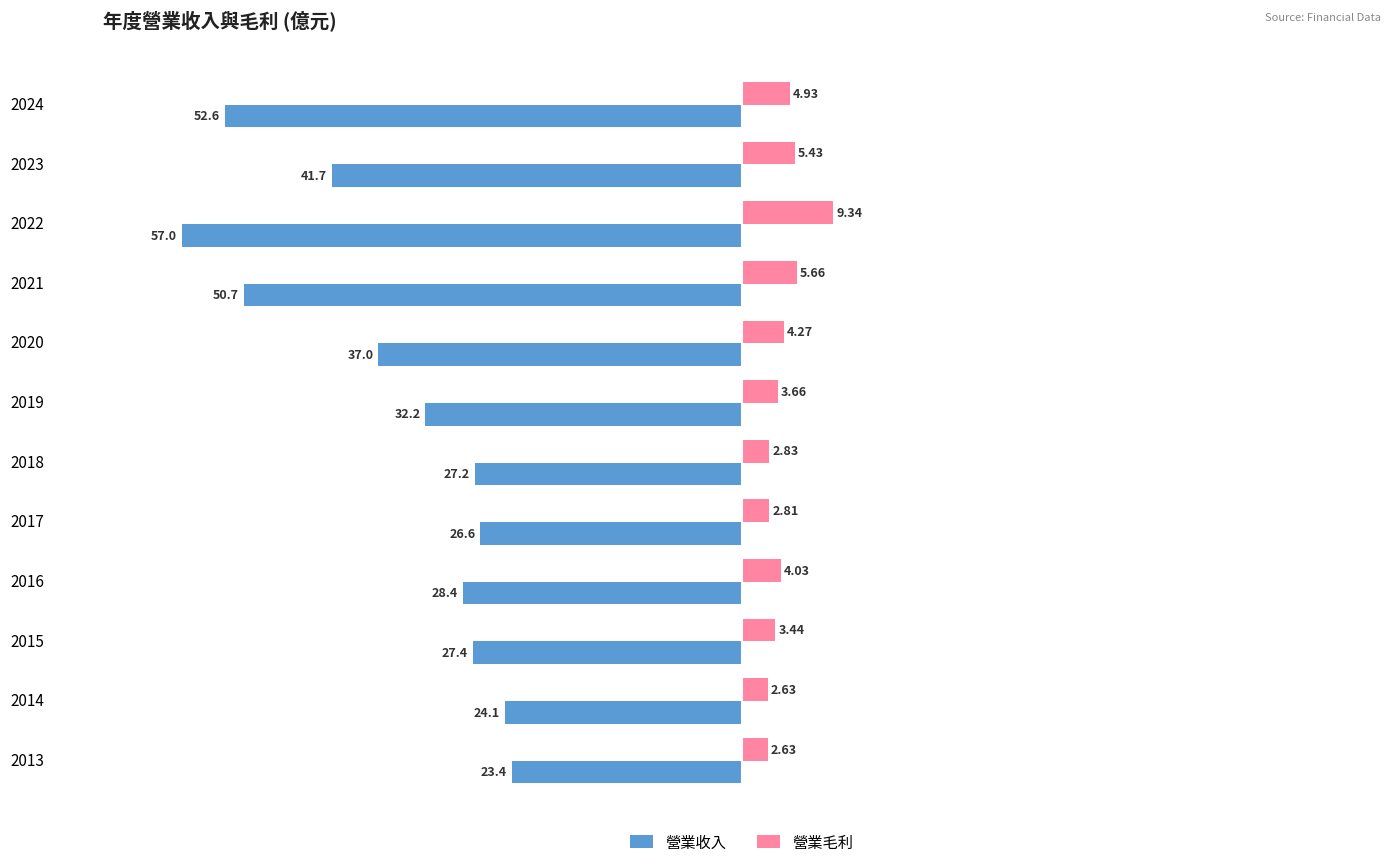

What is the difference between the second highest and second lowest values in the 營業收入 series?

28.5